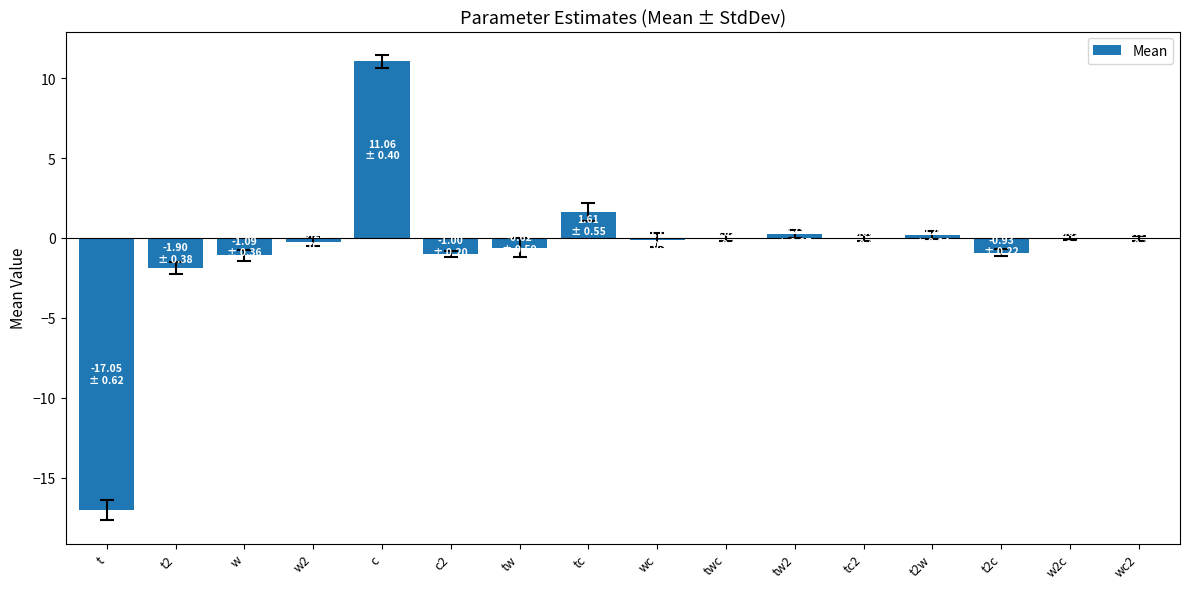

Which has a higher value, t or w?

w